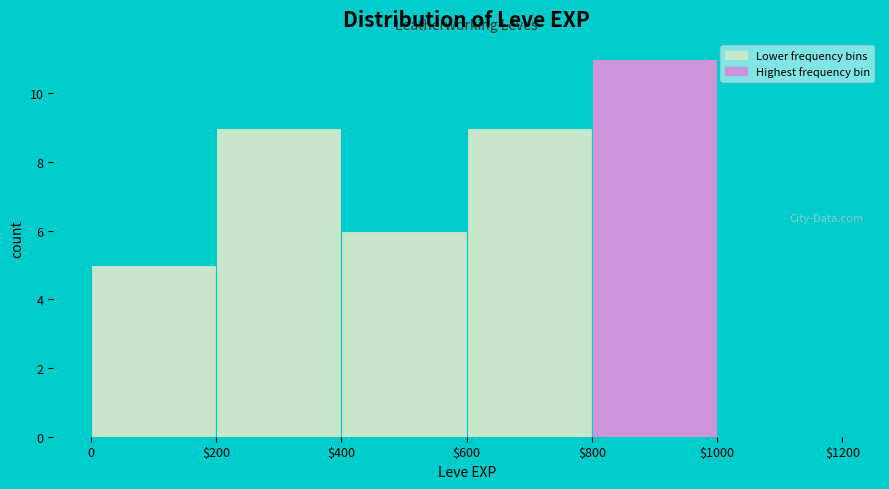

Which label corresponds to the largest value in the chart?

$800